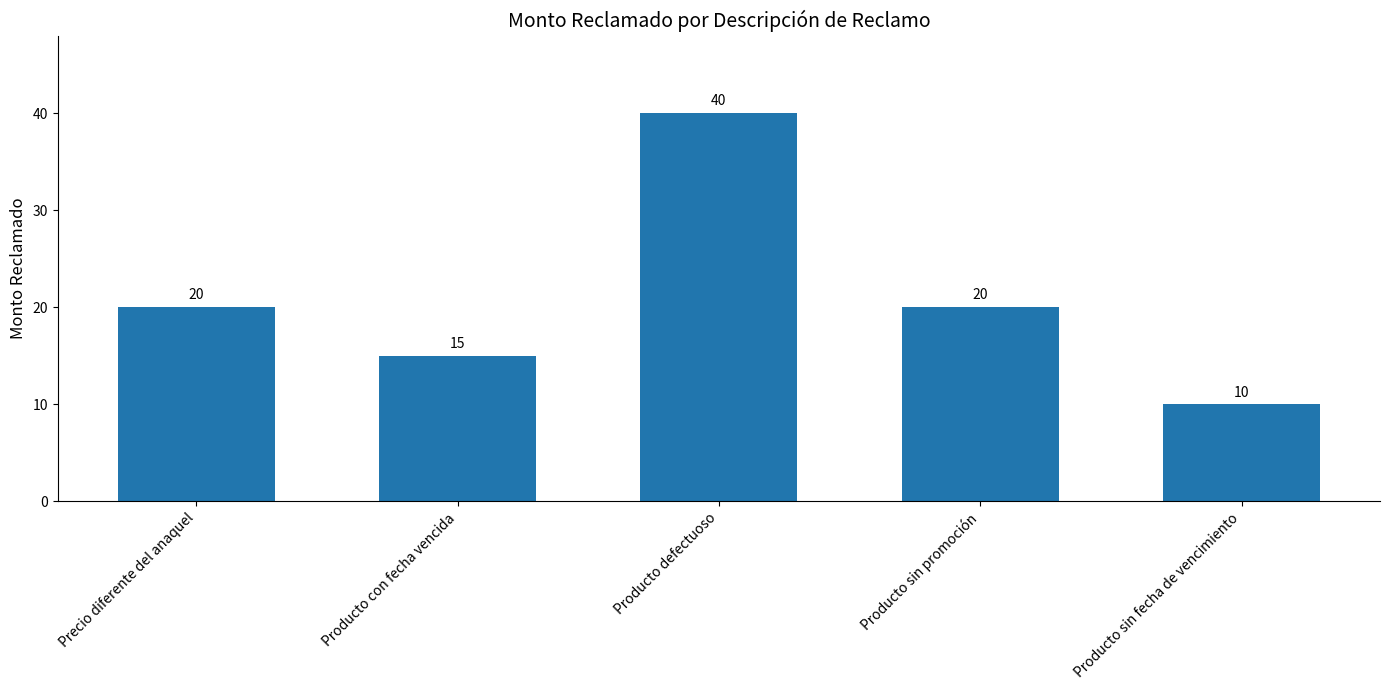

How many bars are there in total?

5